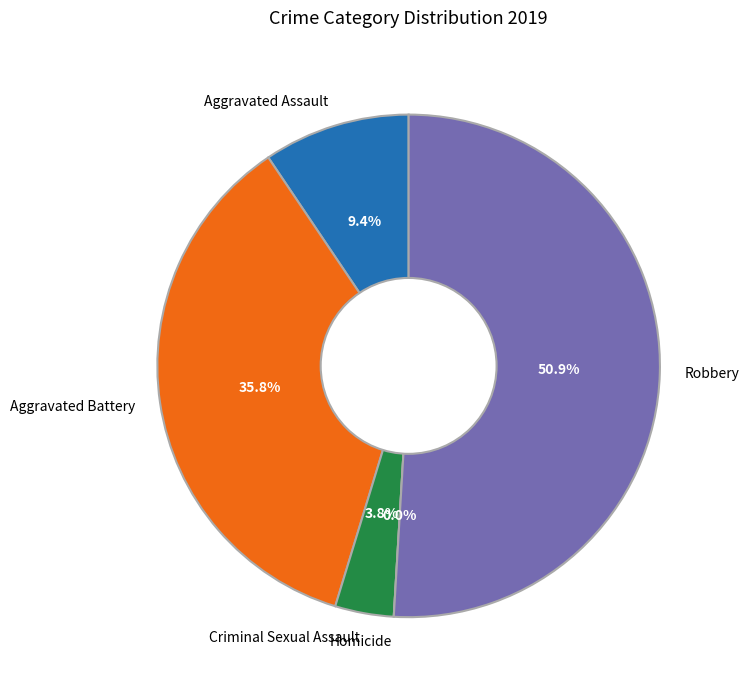

Is it true that Robbery is 57% of the pie?

False